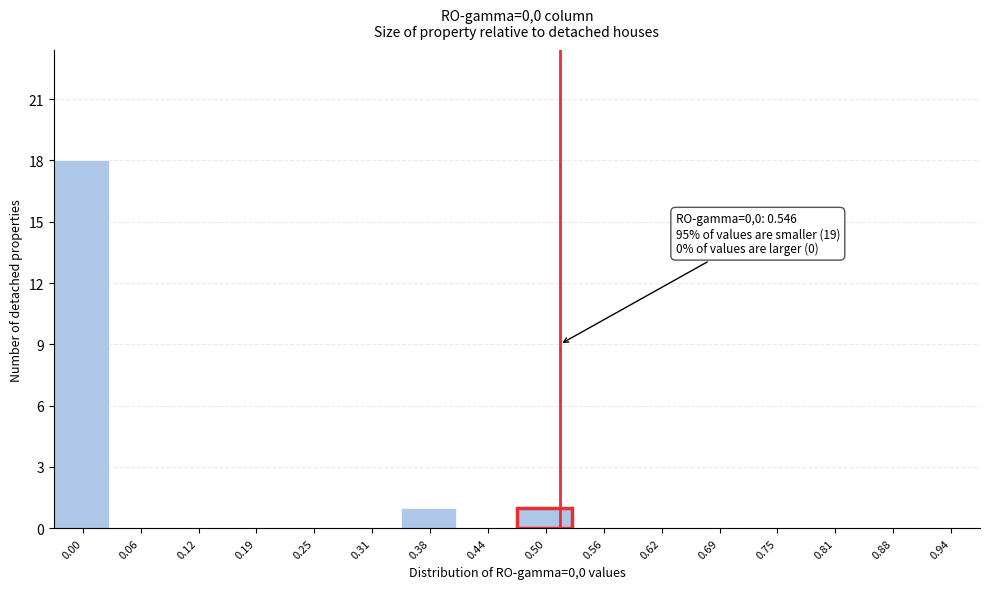

Reading right to left, transcribe all the data shown in this chart.

0.94=0	0.88=0	0.81=0	0.75=0	0.69=0	0.62=0	0.56=0	0.50=1	0.44=0	0.38=1	0.31=0	0.25=0	0.19=0	0.12=0	0.06=0	0.00=18